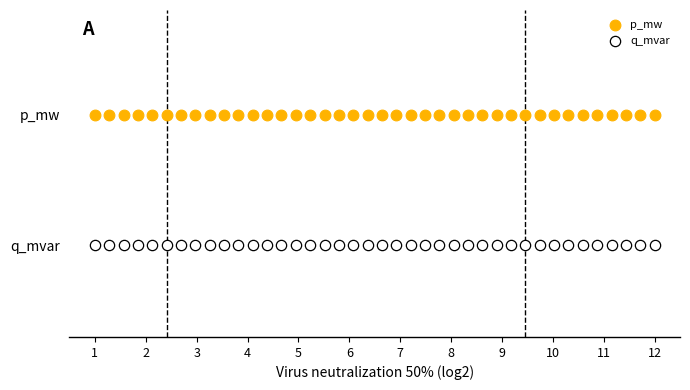

What are all the series names shown in the legend?

p_mw, q_mvar